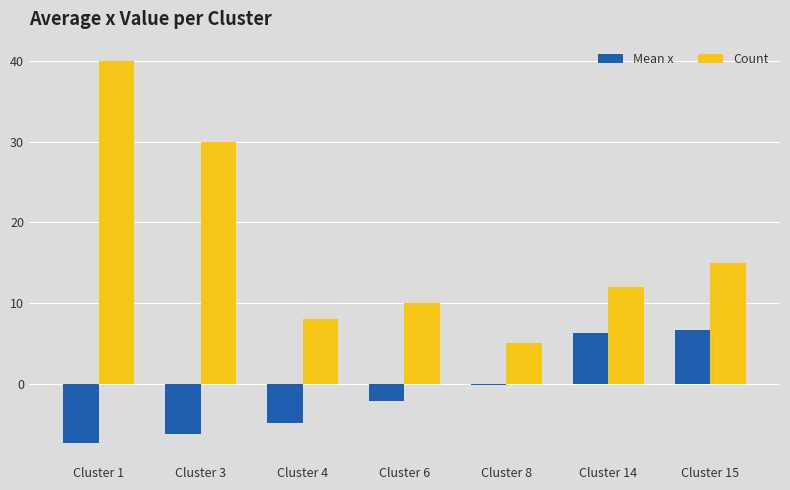

List the series in order of their peak value, lowest first.

Mean x, Count